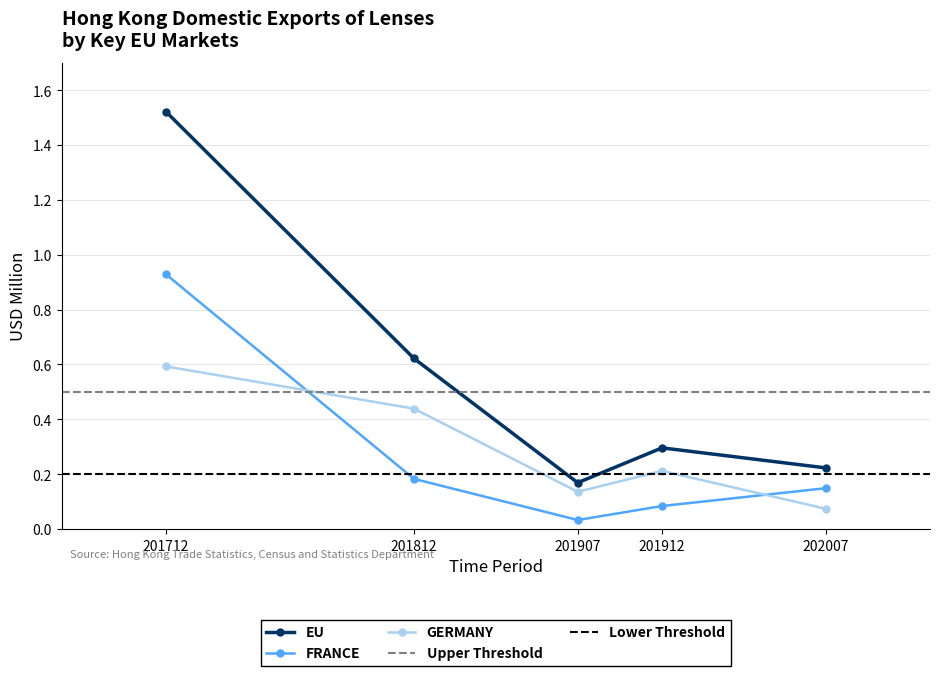

What is the average value of the 201907 series?

0.1